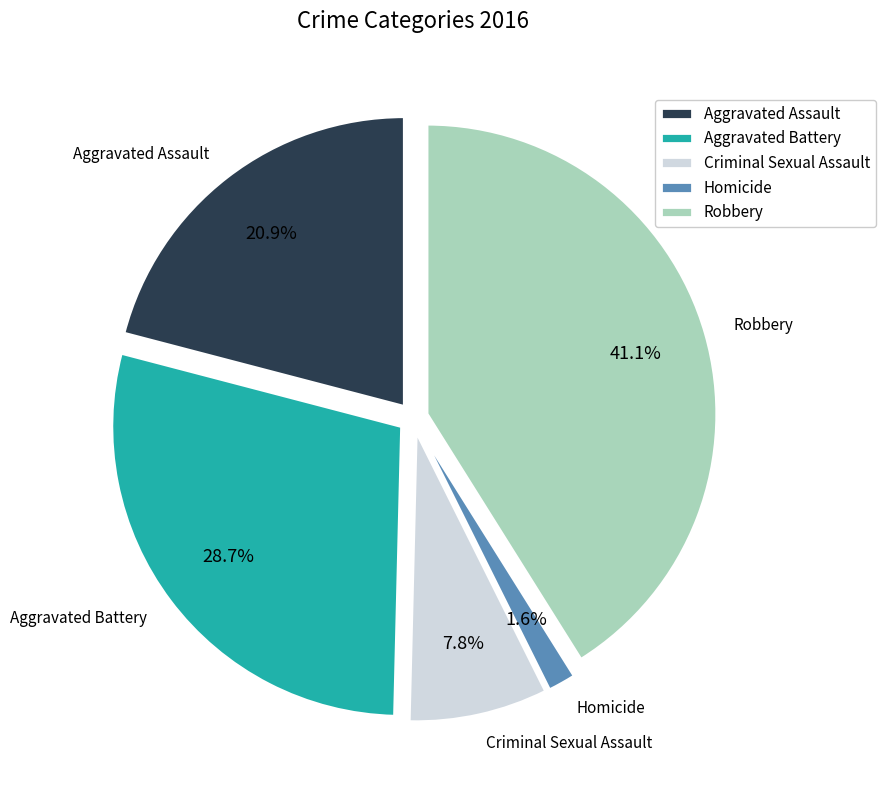

What percentage is NOT represented by Homicide?

98.4%